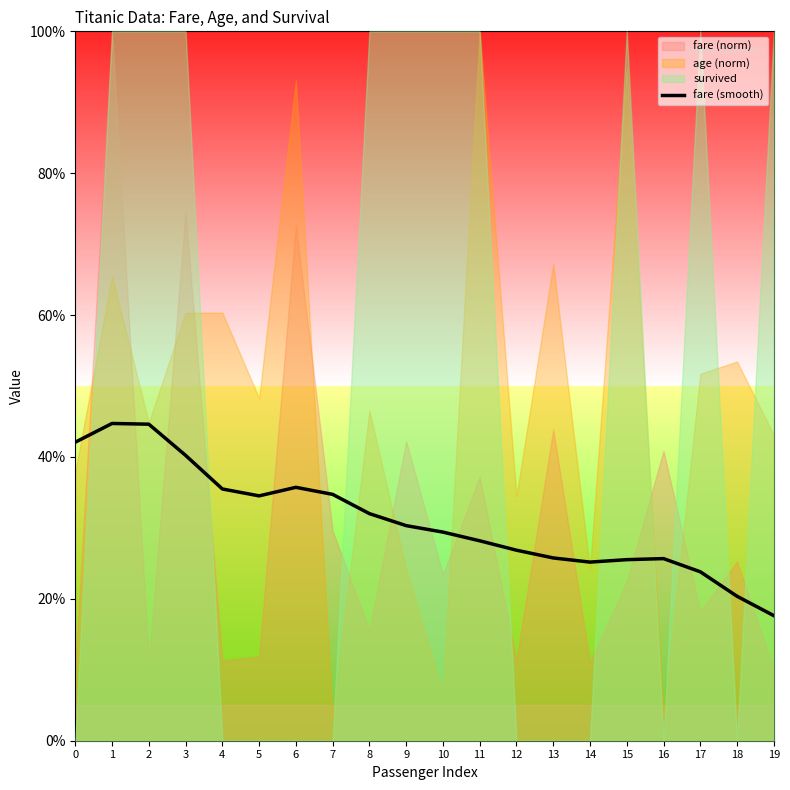

What is the difference between the values at 11 and 18?

0.1